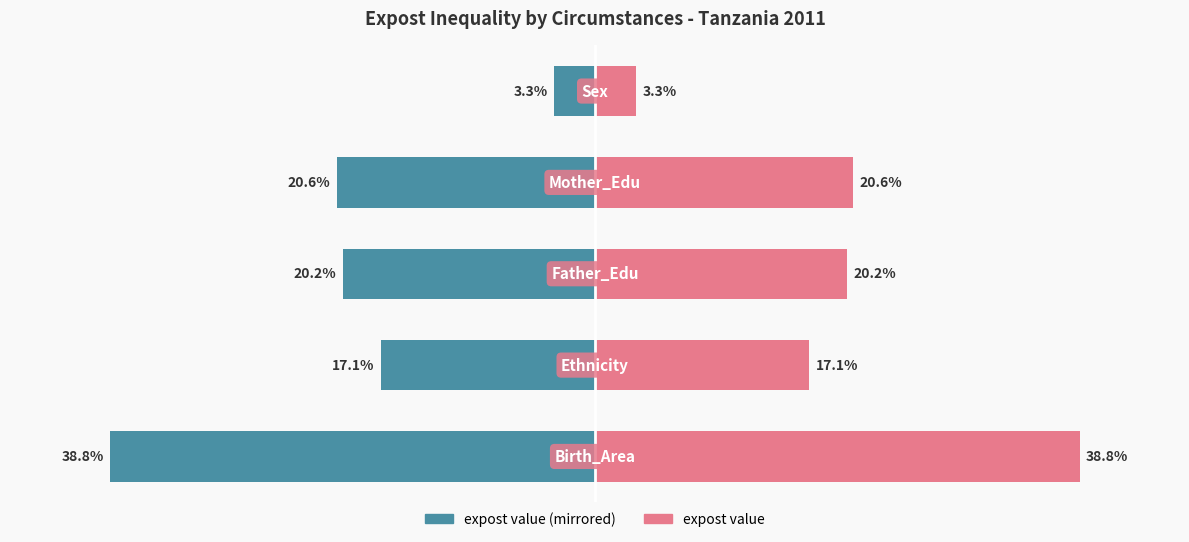

Reading left to right, list all the values displayed in this chart.

expost value (left): 0=-38.8	1=-17.1	2=-20.2	3=-20.6	4=-3.3
expost (right): 0=38.8	1=17.1	2=20.2	3=20.6	4=3.3